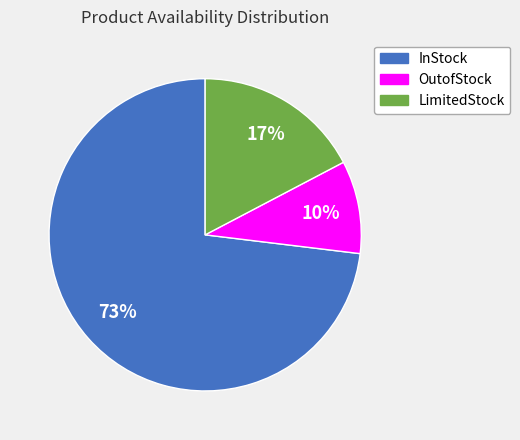

Which category has the biggest portion of the pie?

InStock